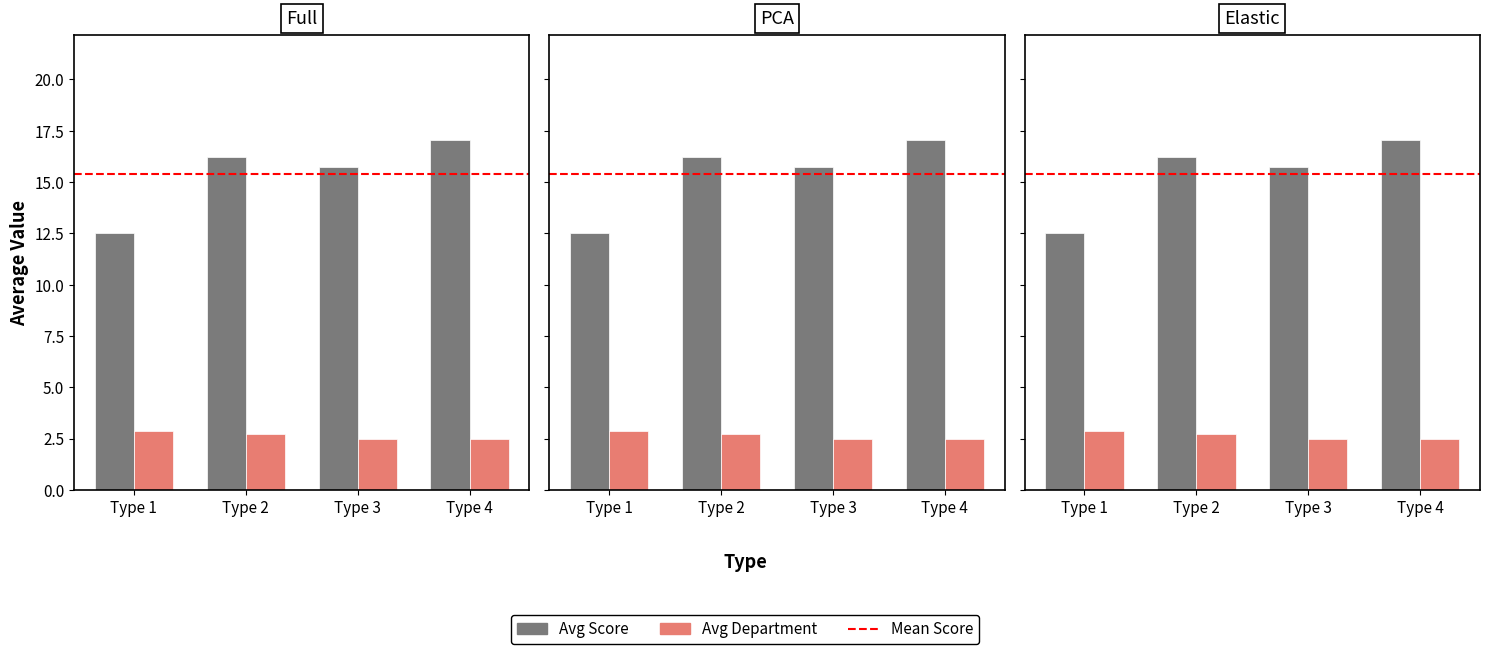

True or false: Avg Score has a value of 16.2 at Type 2.

True